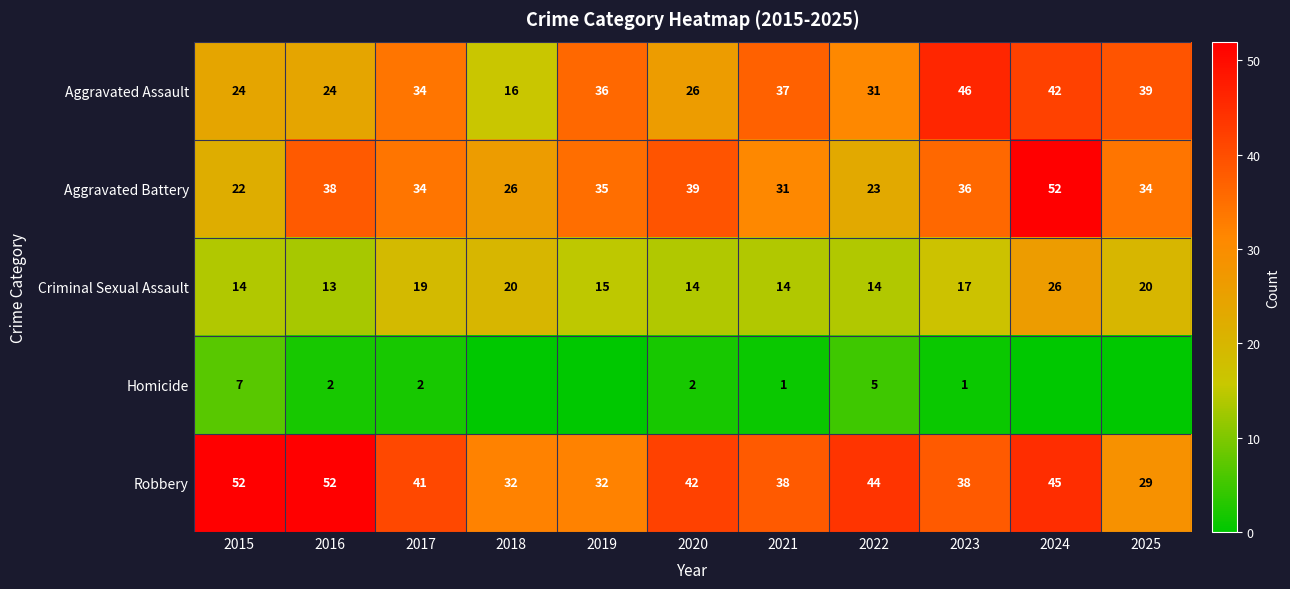

Read the Aggravated Battery value at 2015.

22